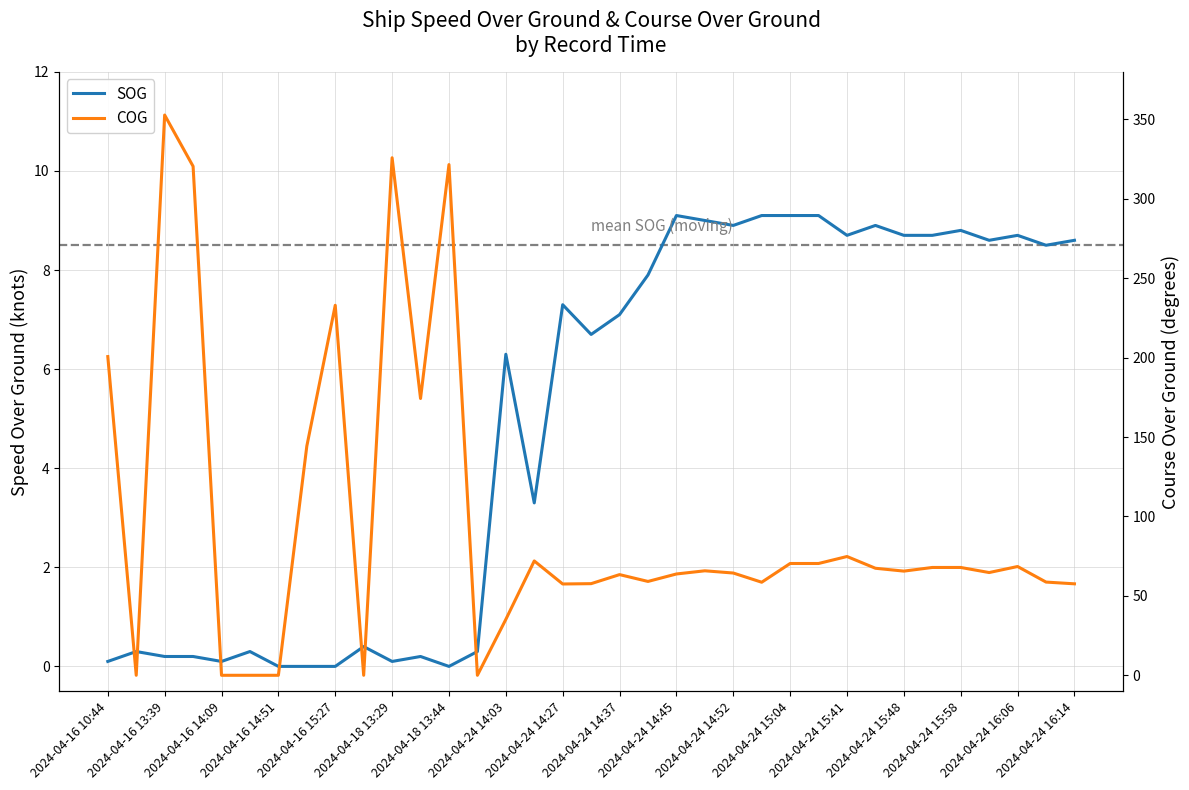

Rank the series by their average value, from highest to lowest.

COG, SOG